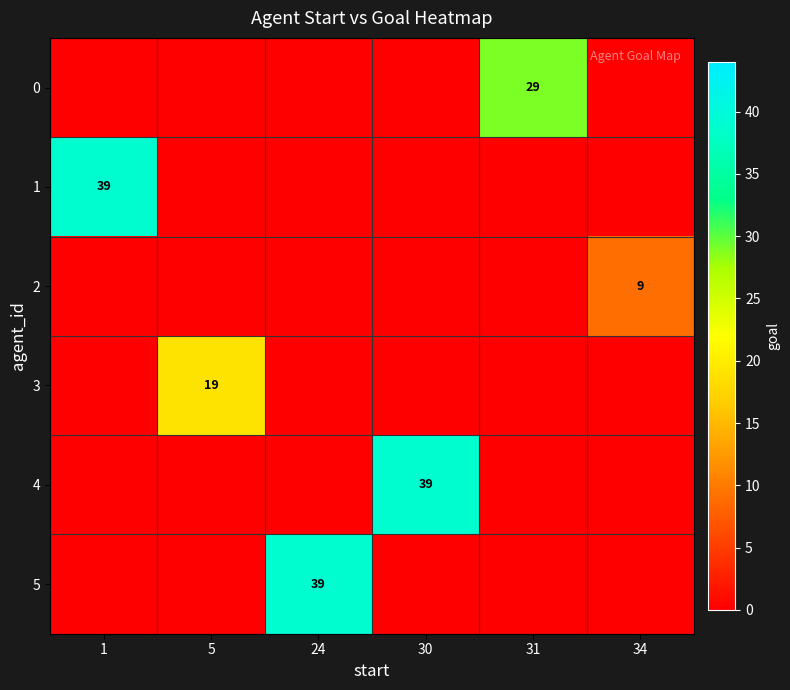

Is the value of 3 at 30 greater than the value of 4 at 5?

No